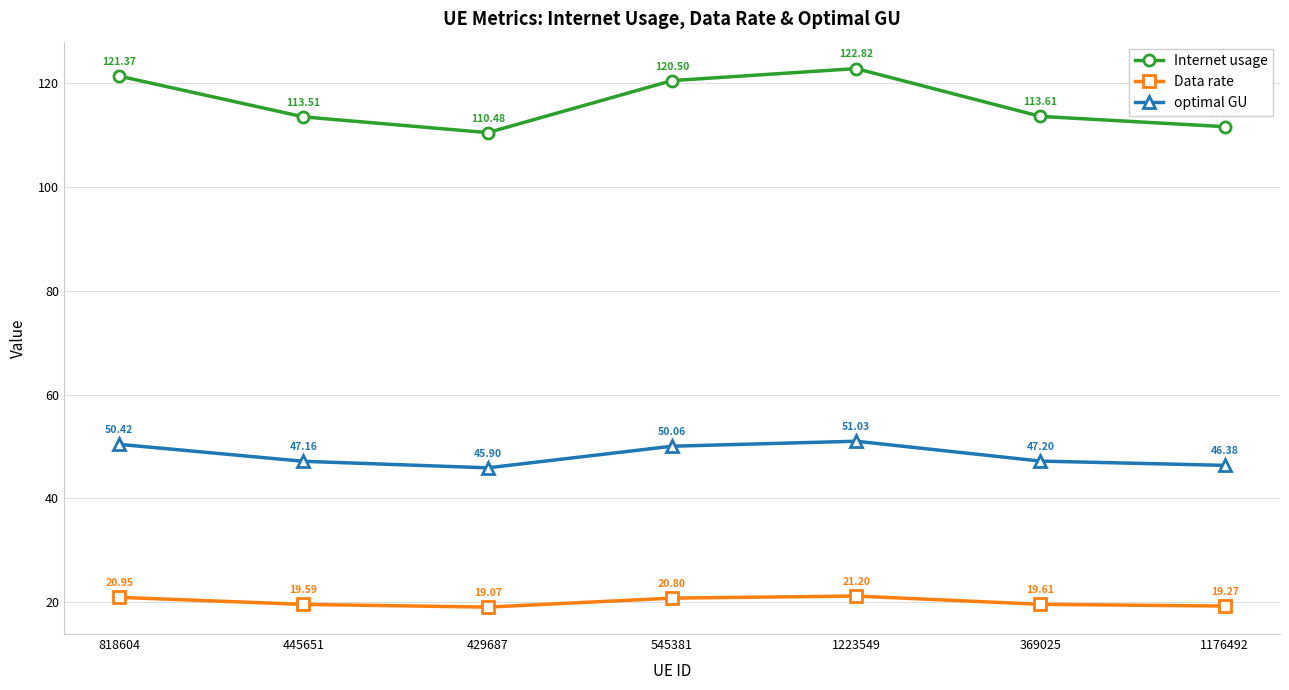

At 445651, list the series in order from largest to smallest.

Internet usage, optimal GU, Data rate